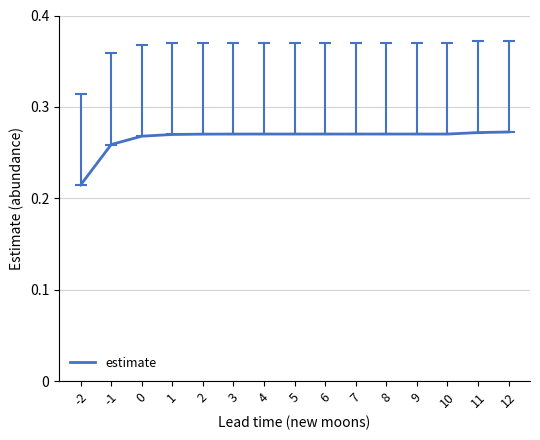

The value at 0 is 0.5. True or false?

False